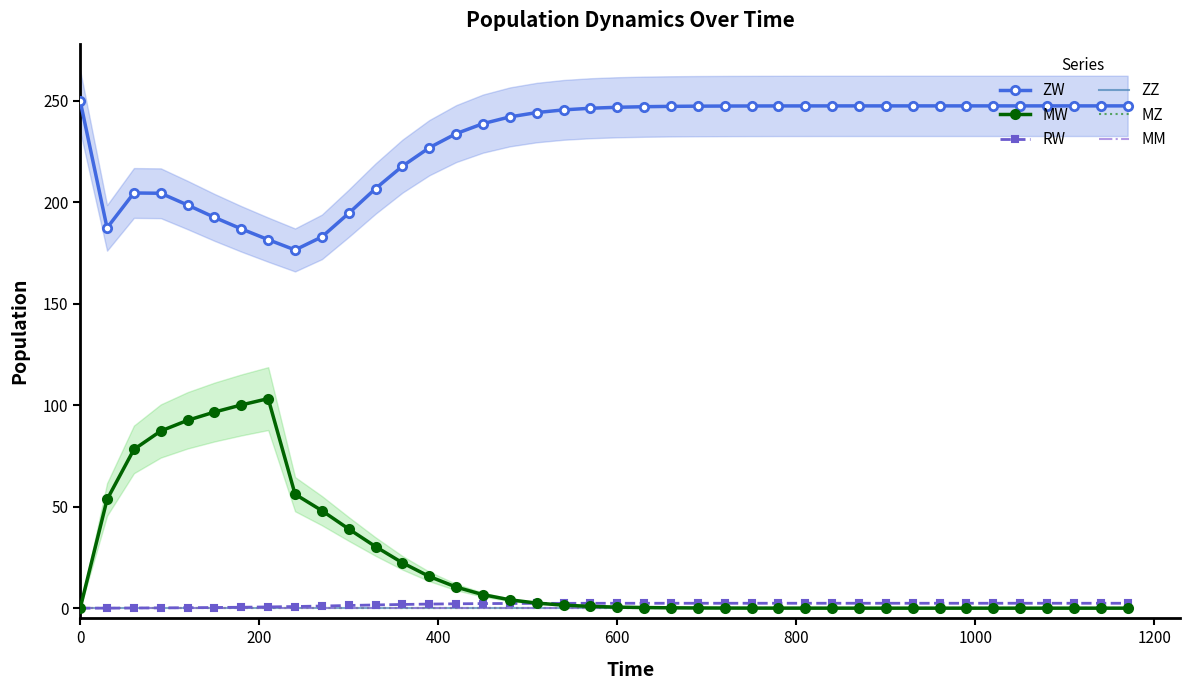

True or false: MM and ZW intersect in this chart.

False